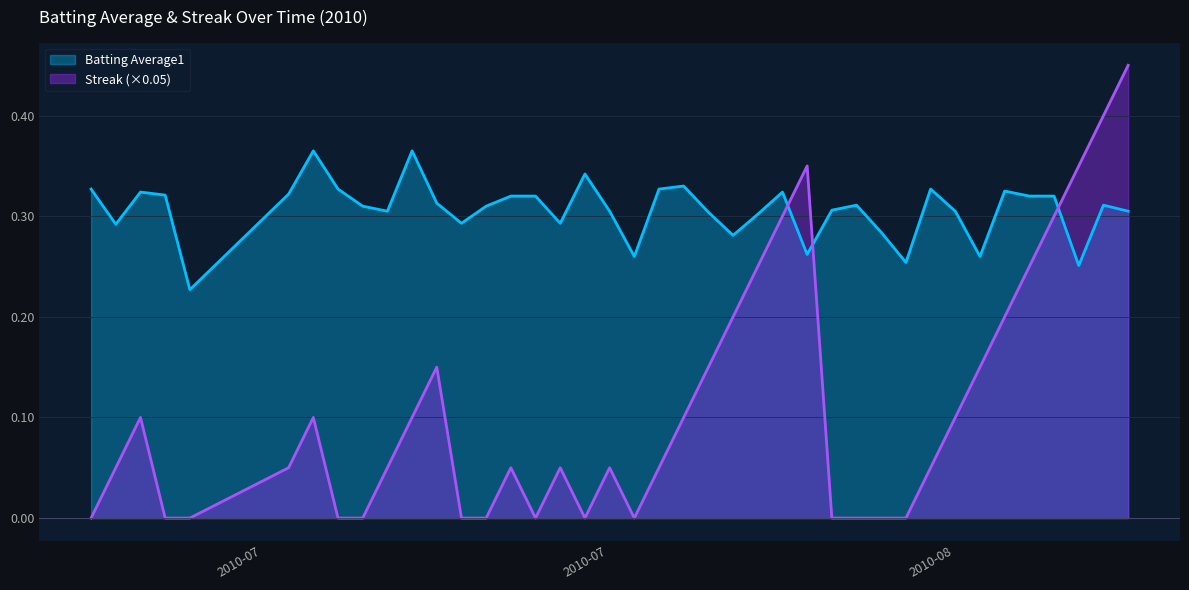

How many data points does each series have?

40